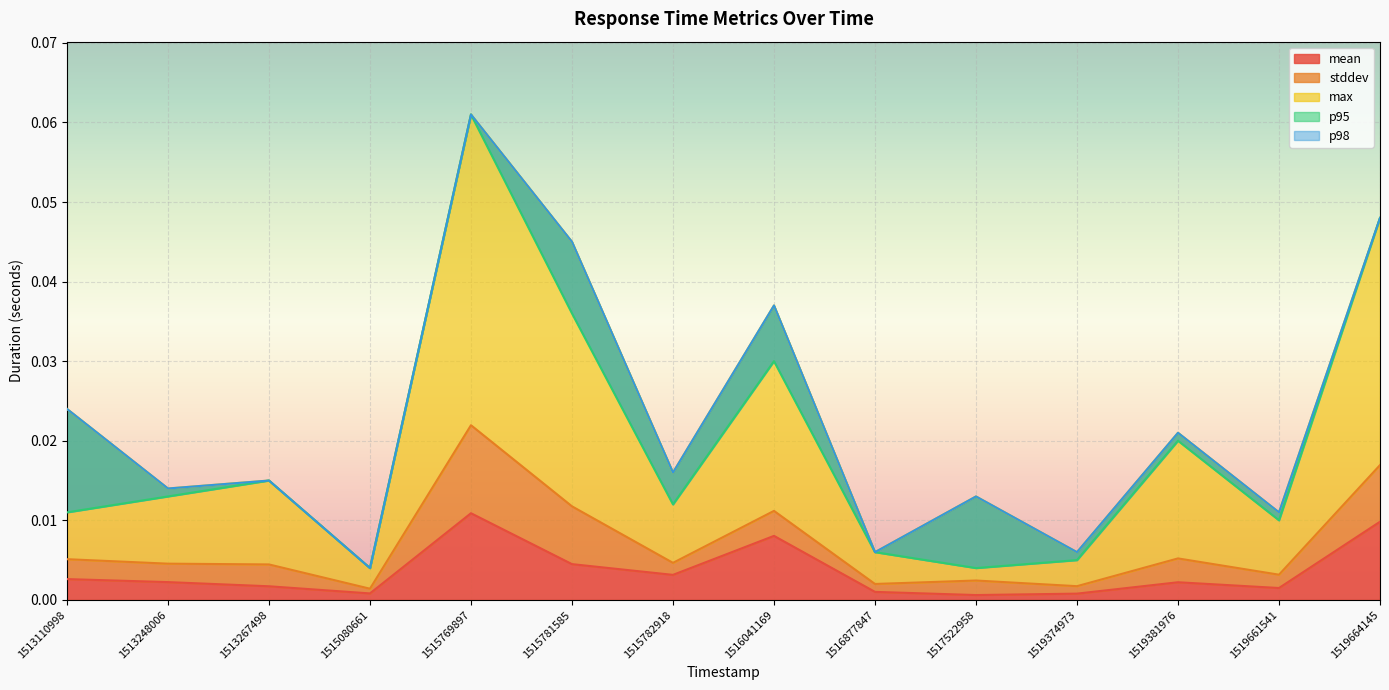

Reading left to right, extract all data points from this chart.

mean: 1513110998=0.0	1513248006=0.0	1513267498=0.0	1515080661=0.0	1515769897=0.0	1515781585=0.0	1515782918=0.0	1516041169=0.0	1516877847=0.0	1517522958=0.0	1519374973=0.0	1519381976=0.0	1519661541=0.0	1519664145=0.0
stddev: 1513110998=0.0	1513248006=0.0	1513267498=0.0	1515080661=0.0	1515769897=0.0	1515781585=0.0	1515782918=0.0	1516041169=0.0	1516877847=0.0	1517522958=0.0	1519374973=0.0	1519381976=0.0	1519661541=0.0	1519664145=0.0
max: 1513110998=0.0	1513248006=0.0	1513267498=0.0	1515080661=0.0	1515769897=0.1	1515781585=0.0	1515782918=0.0	1516041169=0.0	1516877847=0.0	1517522958=0.0	1519374973=0.0	1519381976=0.0	1519661541=0.0	1519664145=0.0
p95: 1513110998=0.0	1513248006=0.0	1513267498=0.0	1515080661=0.0	1515769897=0.1	1515781585=0.0	1515782918=0.0	1516041169=0.0	1516877847=0.0	1517522958=0.0	1519374973=0.0	1519381976=0.0	1519661541=0.0	1519664145=0.0
p98: 1513110998=0.0	1513248006=0.0	1513267498=0.0	1515080661=0.0	1515769897=0.1	1515781585=0.0	1515782918=0.0	1516041169=0.0	1516877847=0.0	1517522958=0.0	1519374973=0.0	1519381976=0.0	1519661541=0.0	1519664145=0.0